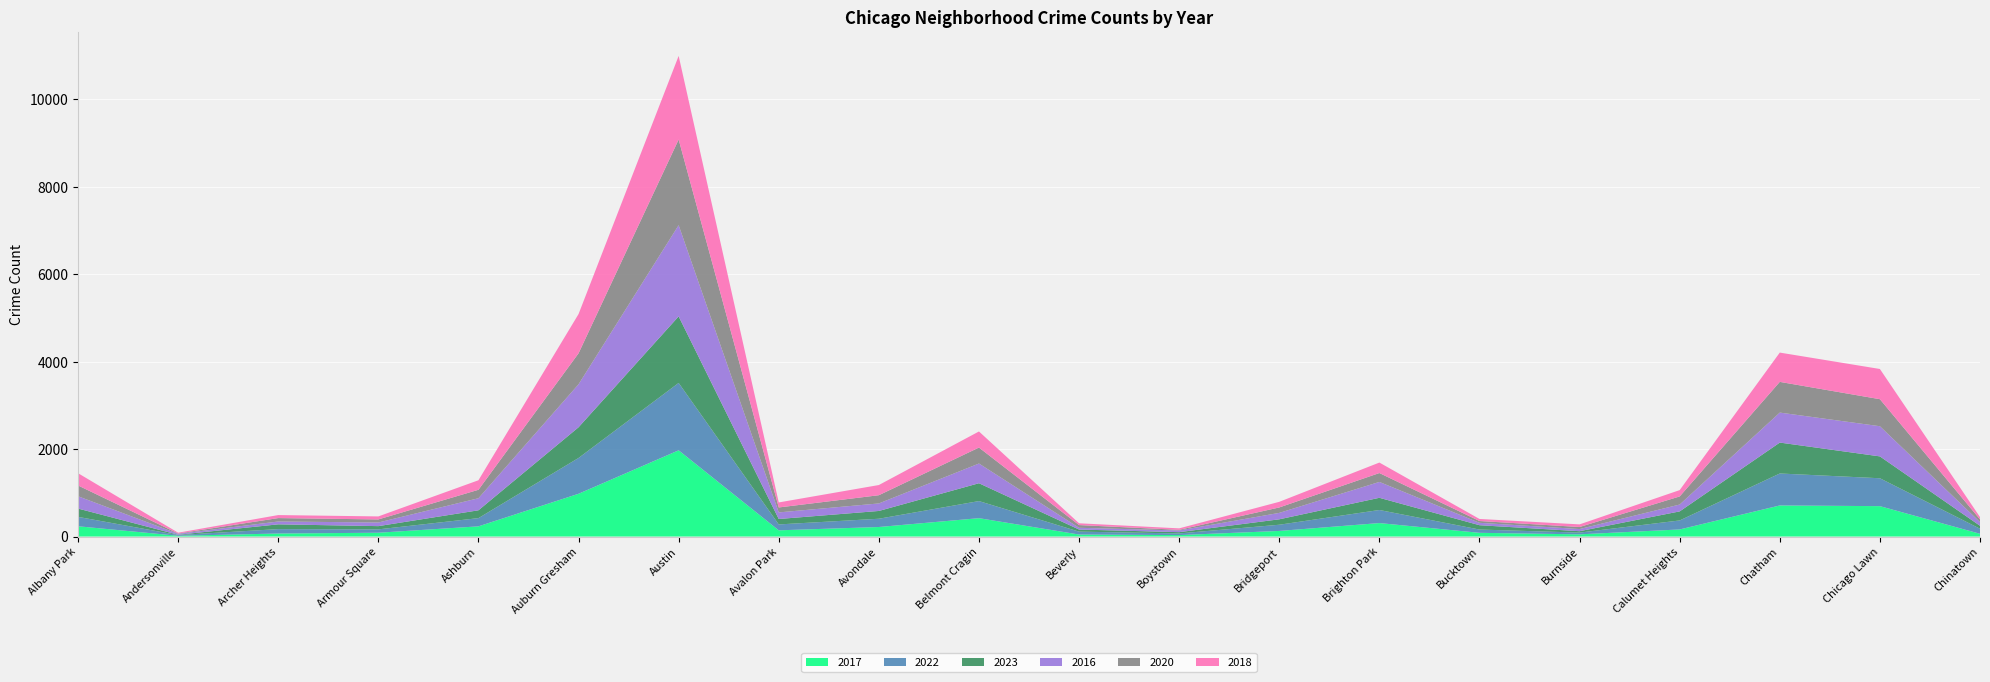

Reading left to right, list all the values displayed in this chart.

2017: 235	17	69	87	233	978	1972	142	218	420	46	33	128	308	85	50	162	711	695	63
2022: 215	17	101	77	188	819	1541	135	189	391	66	38	142	299	75	40	206	731	638	116
2023: 190	7	109	74	179	702	1522	124	178	408	48	29	124	279	99	32	207	707	500	67
2016: 282	20	65	83	276	983	2086	151	172	451	40	39	147	363	55	49	157	686	690	84
2020: 246	8	78	70	193	708	1959	113	188	365	62	14	124	203	41	47	185	702	618	63
2018: 281	19	69	69	218	898	1912	115	233	368	41	34	129	240	47	60	145	670	691	52